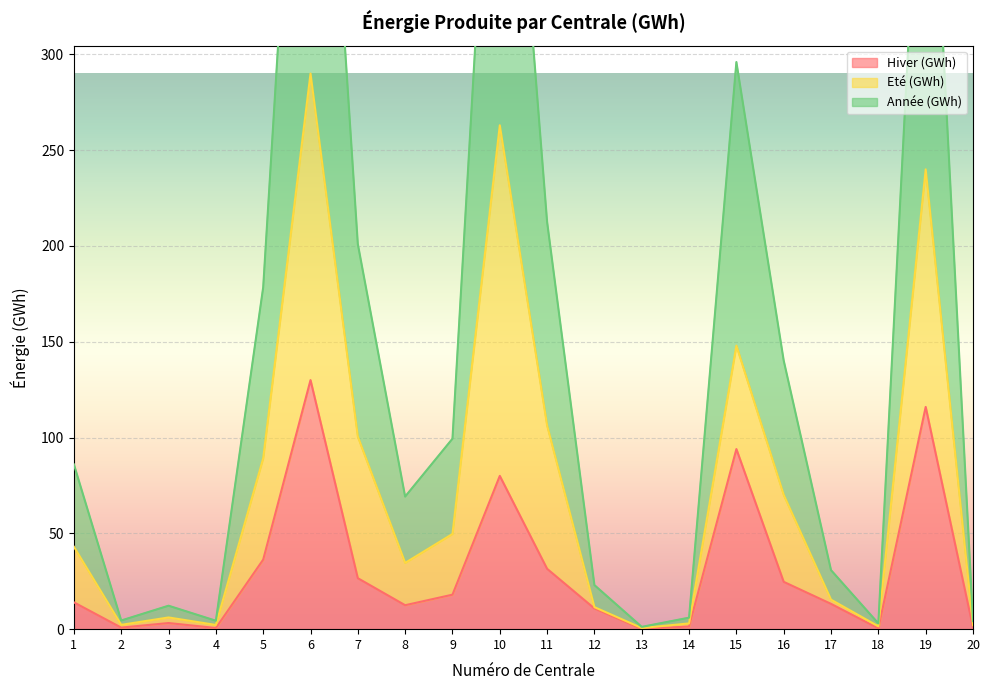

True or false: Année (GWh) has more than 2 points higher than both neighbors.

True